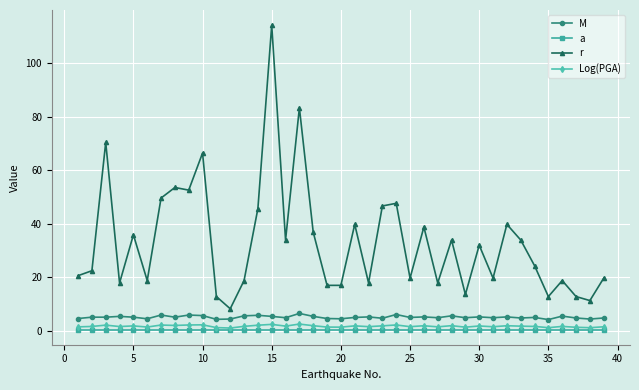

Does the chart have visible grid lines?

Yes